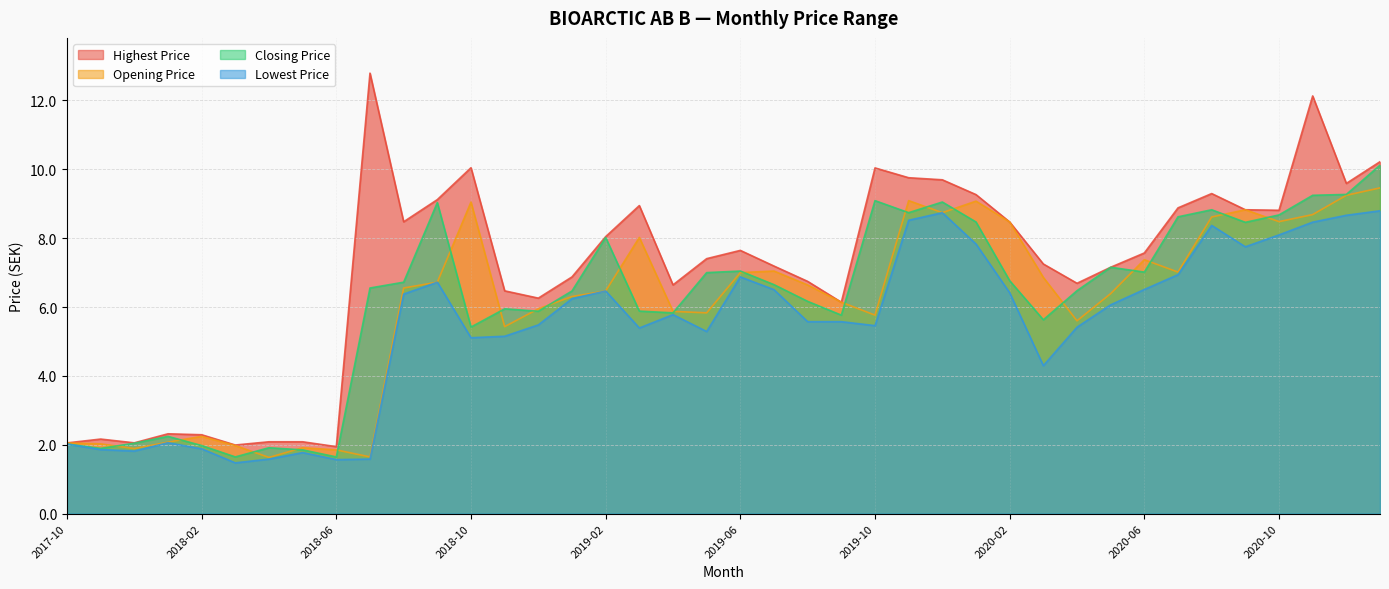

True or false: Opening Price and Lowest Price intersect in this chart.

False